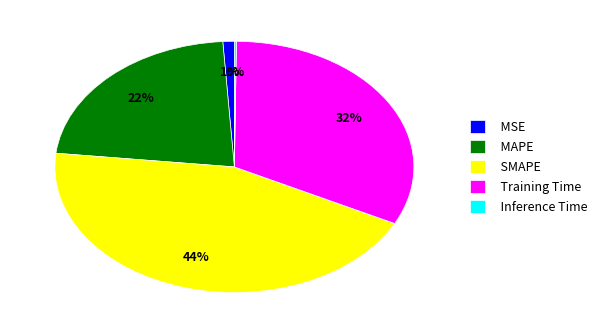

Between Training Time and SMAPE, which is larger?

SMAPE